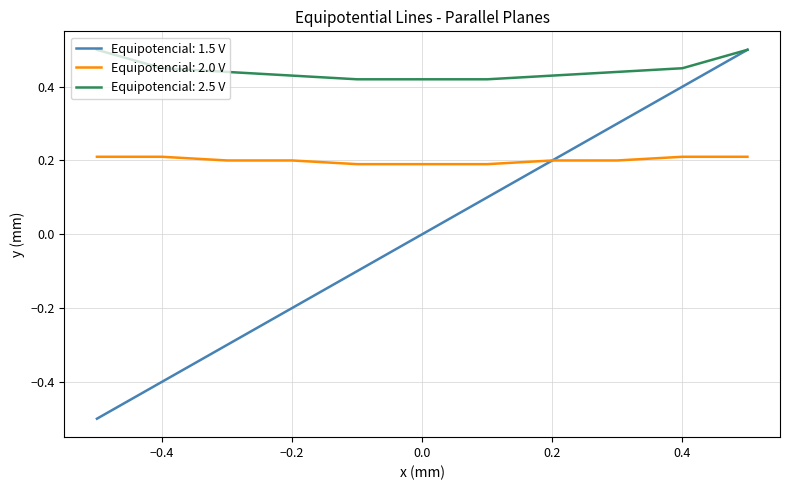

How many Equipotencial: 2.5 V values are between 0 and 1?

11